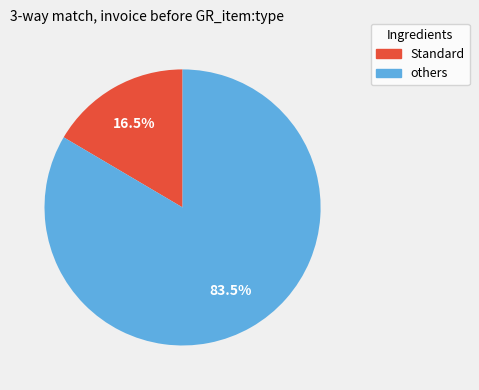

Is there a majority slice in this chart?

Yes